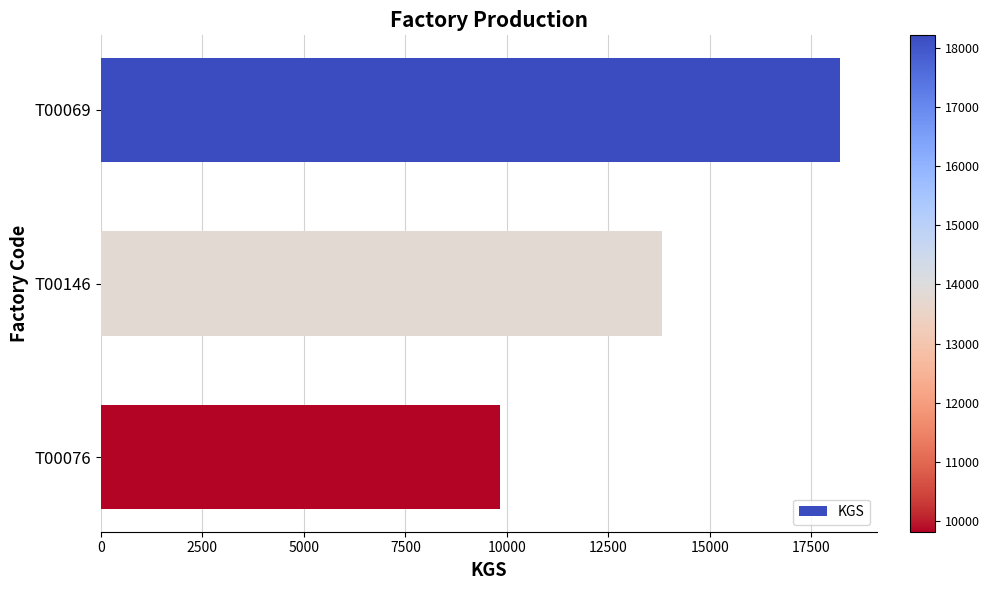

List the labels in order of value, smallest first.

T00076, T00146, T00069